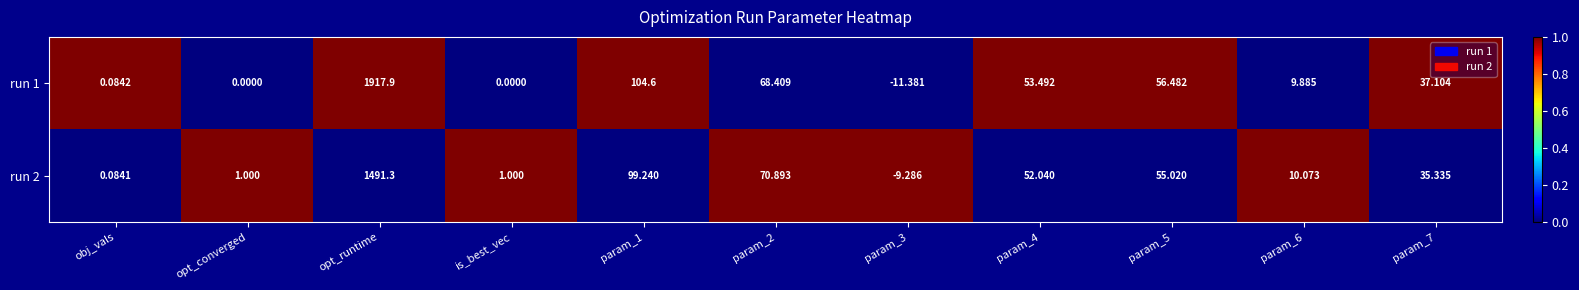

List the series in order of their peak value, lowest first.

run 2, run 1